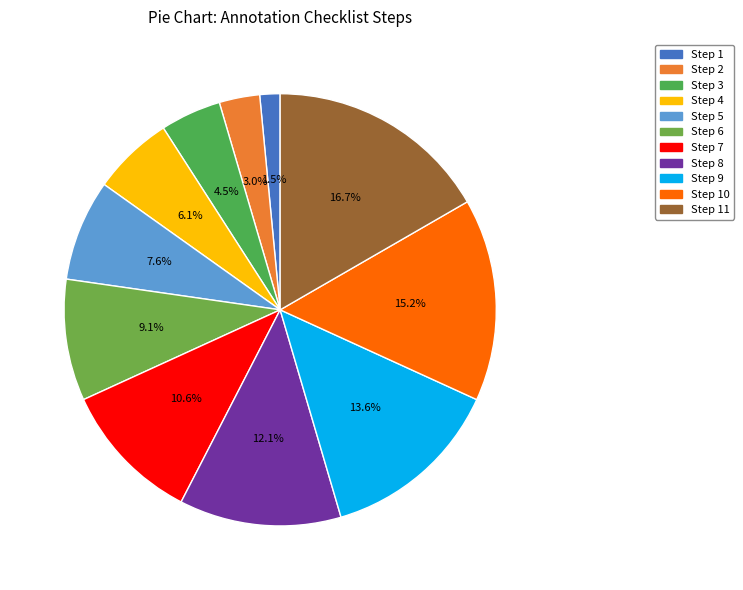

How many slices are in this pie chart?

11